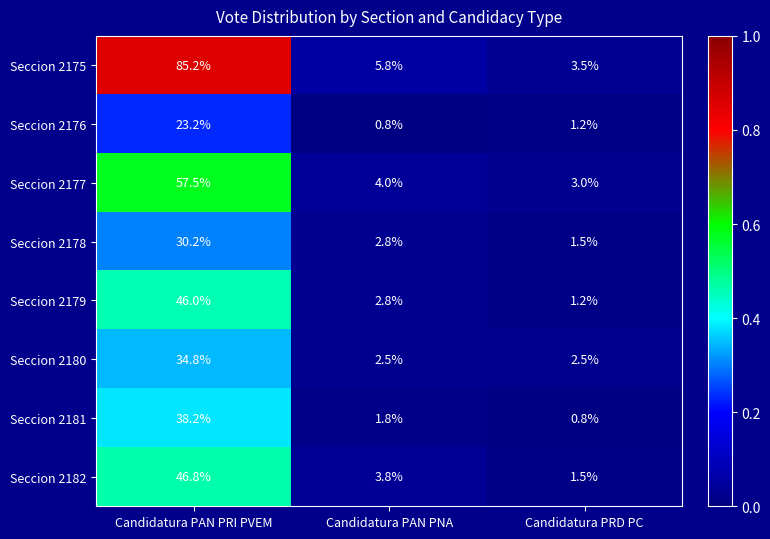

The Seccion 2177 series shows 0.0 at Candidatura PAN PNA. True or false?

True